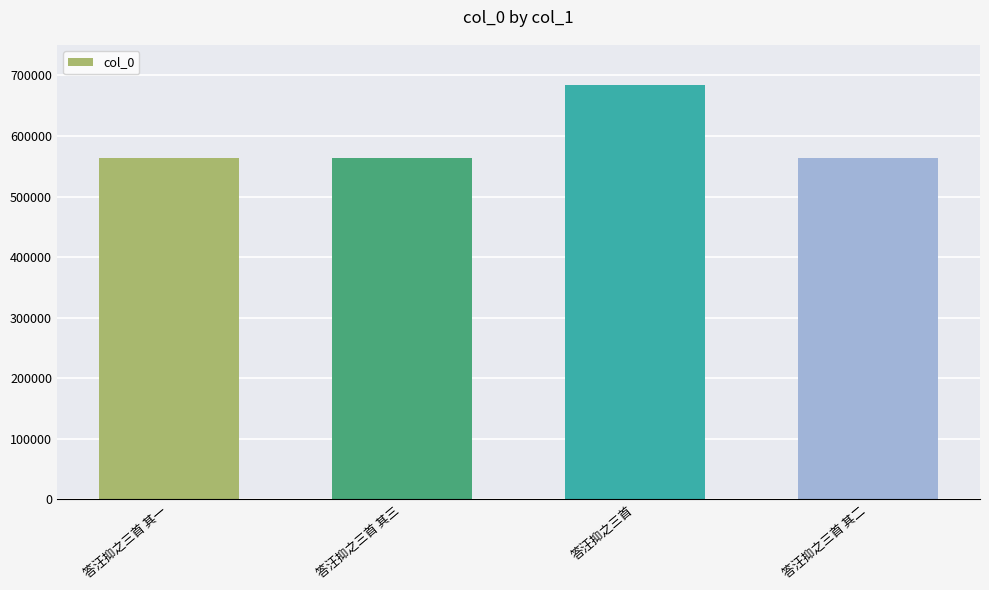

What is the difference between the second highest and second lowest values?

1